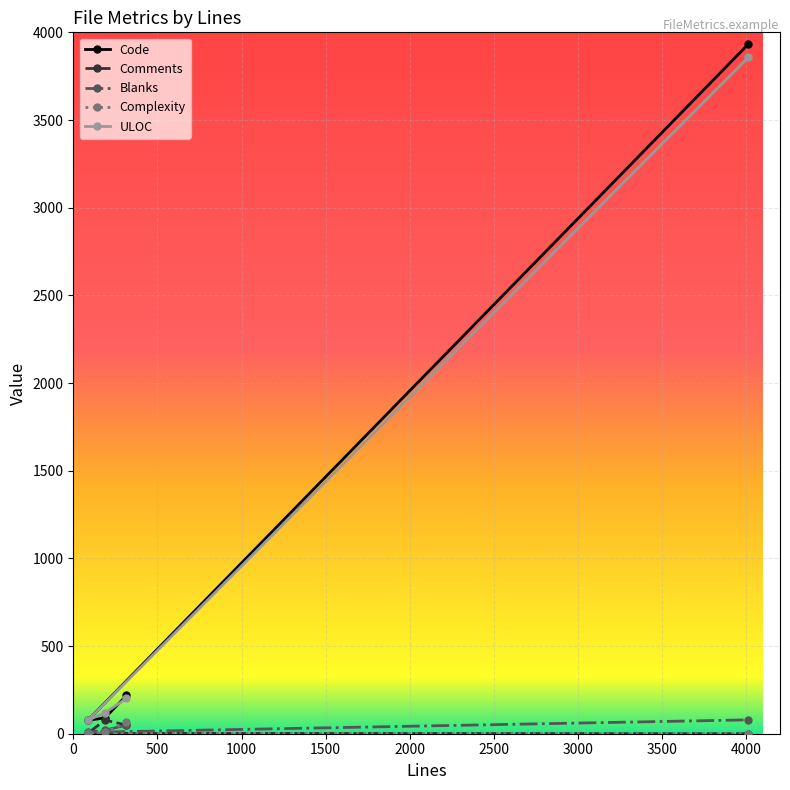

Count the number of data series in this chart.

5